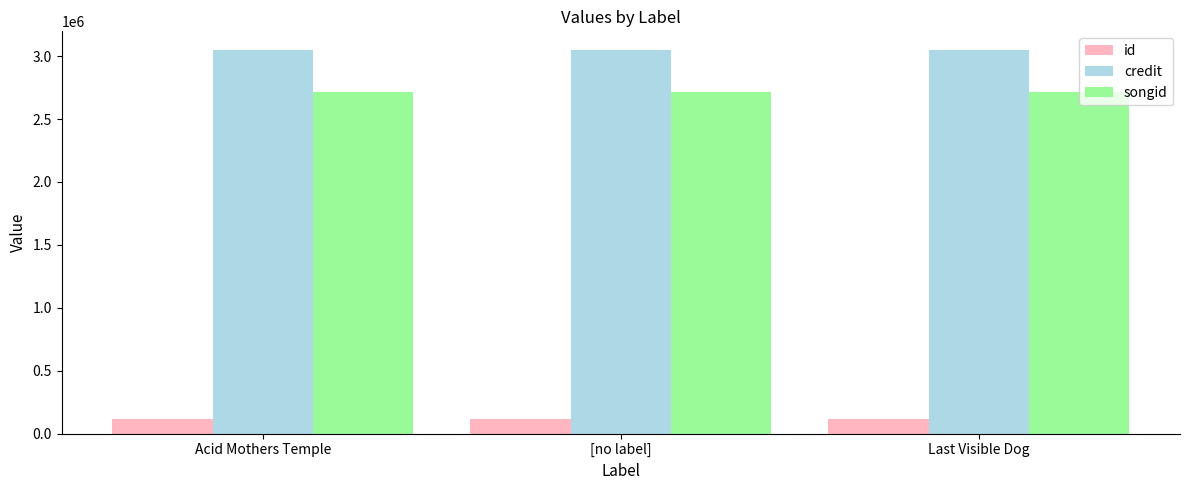

What is the total value across all series at Acid Mothers Temple?

5880610